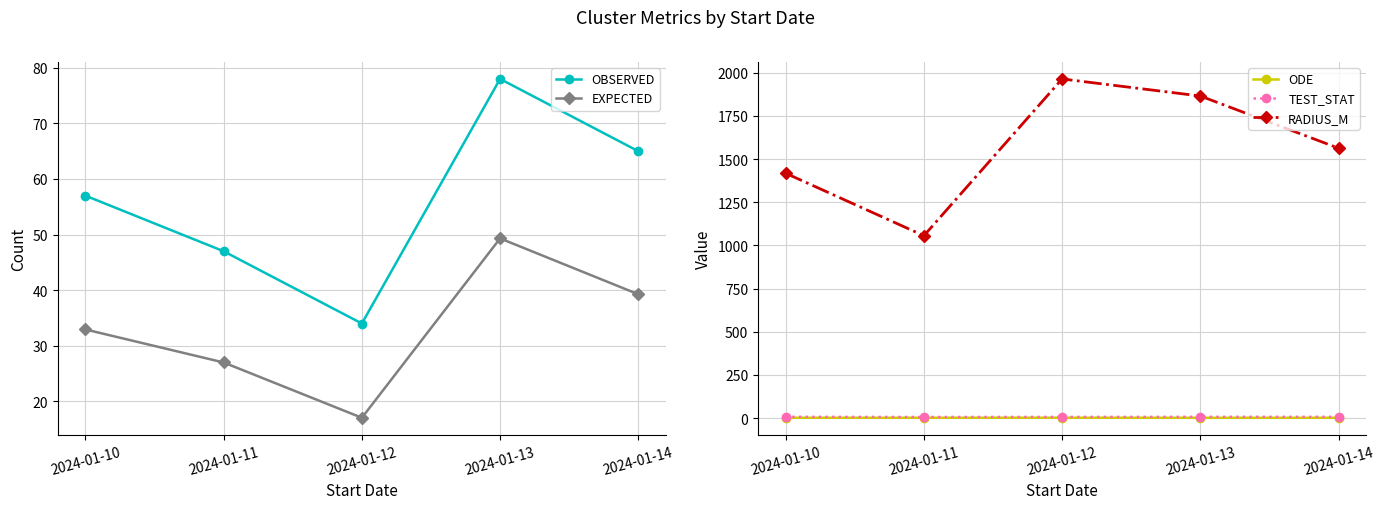

At which label is ODE closest to 1?

2024-01-13